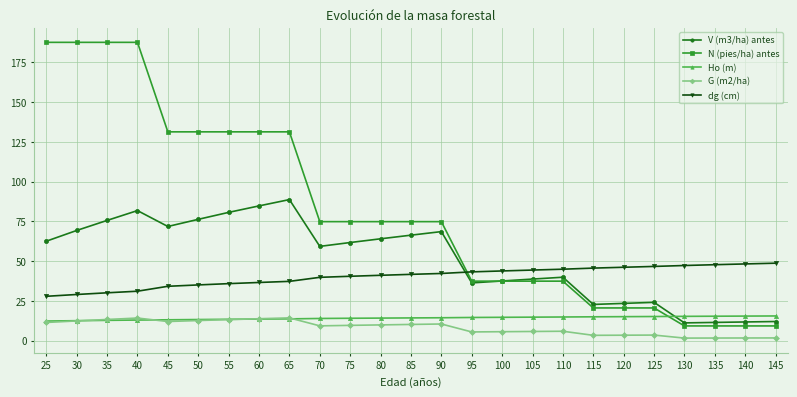

Which series has the largest total across all categories?

N (pies/ha) antes